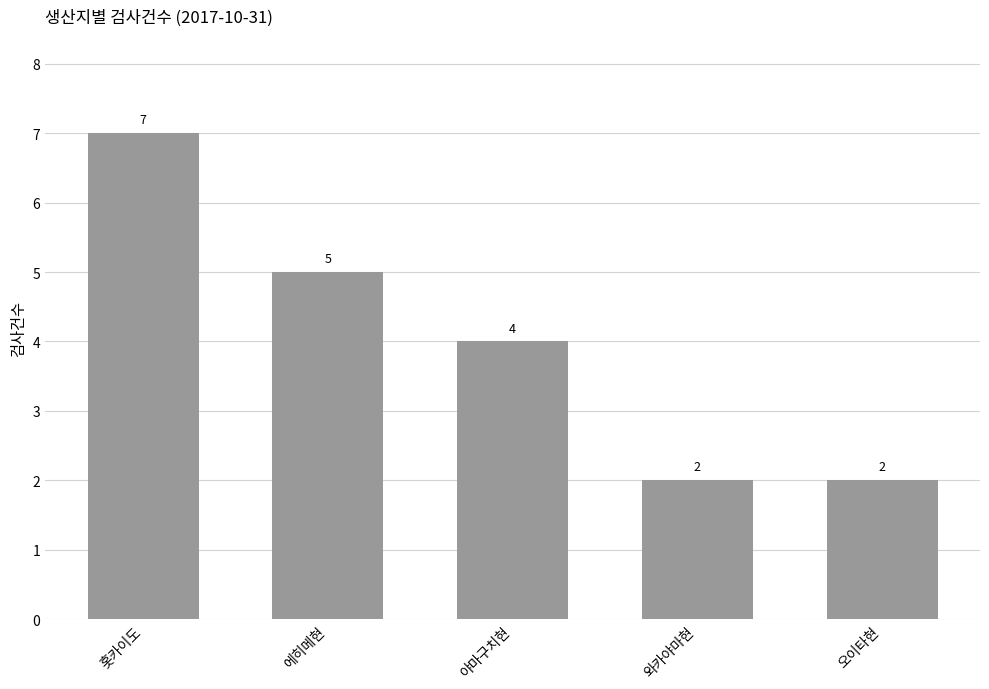

What is the value of the 1st bar from the left?

7